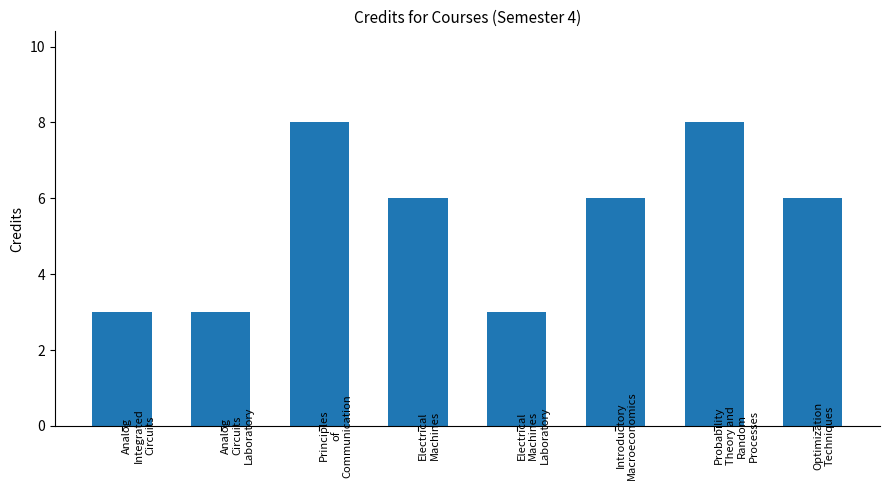

What is the sum of all values?

43